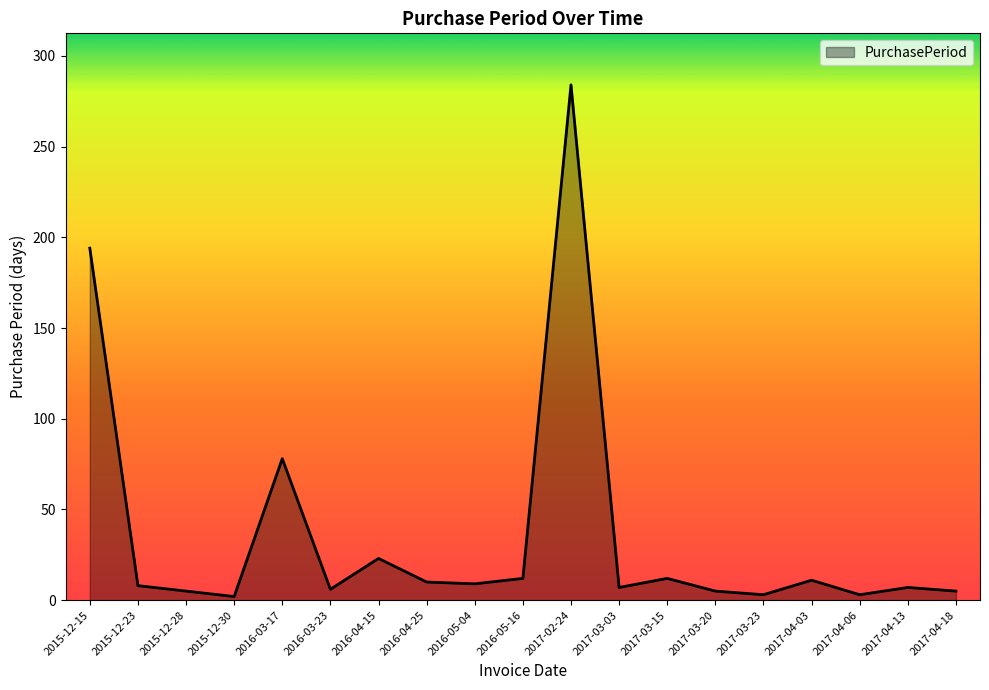

Does the chart have visible grid lines?

No